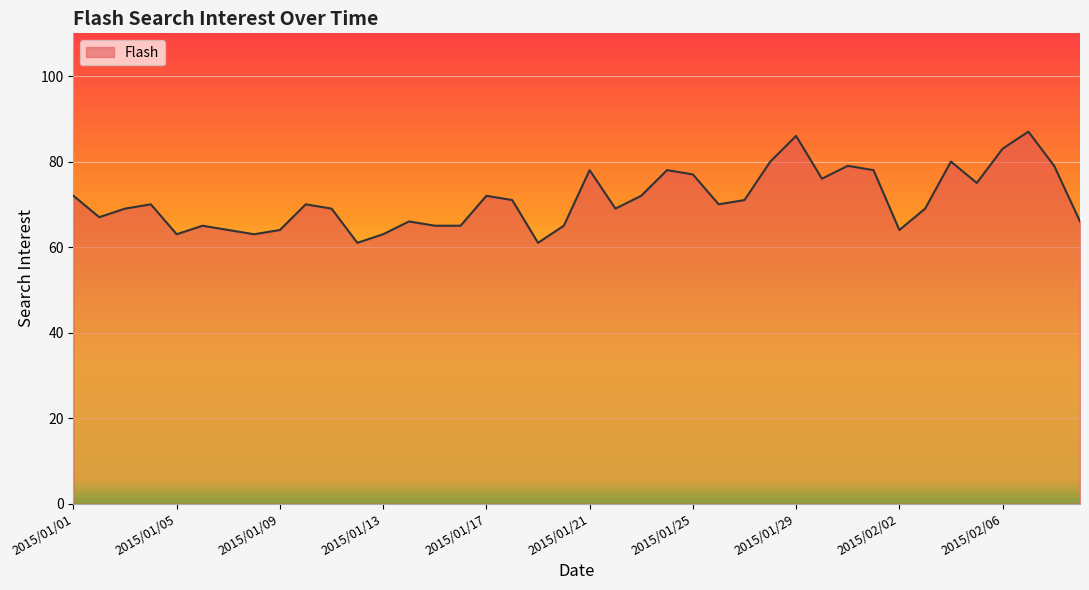

Reading left to right, extract all data points from this chart.

2015/01/01=72	2015/01/02=67	2015/01/03=69	2015/01/04=70	2015/01/05=63	2015/01/06=65	2015/01/07=64	2015/01/08=63	2015/01/09=64	2015/01/10=70	2015/01/11=69	2015/01/12=61	2015/01/13=63	2015/01/14=66	2015/01/15=65	2015/01/16=65	2015/01/17=72	2015/01/18=71	2015/01/19=61	2015/01/20=65	2015/01/21=78	2015/01/22=69	2015/01/23=72	2015/01/24=78	2015/01/25=77	2015/01/26=70	2015/01/27=71	2015/01/28=80	2015/01/29=86	2015/01/30=76	2015/01/31=79	2015/02/01=78	2015/02/02=64	2015/02/03=69	2015/02/04=80	2015/02/05=75	2015/02/06=83	2015/02/07=87	2015/02/08=79	2015/02/09=66